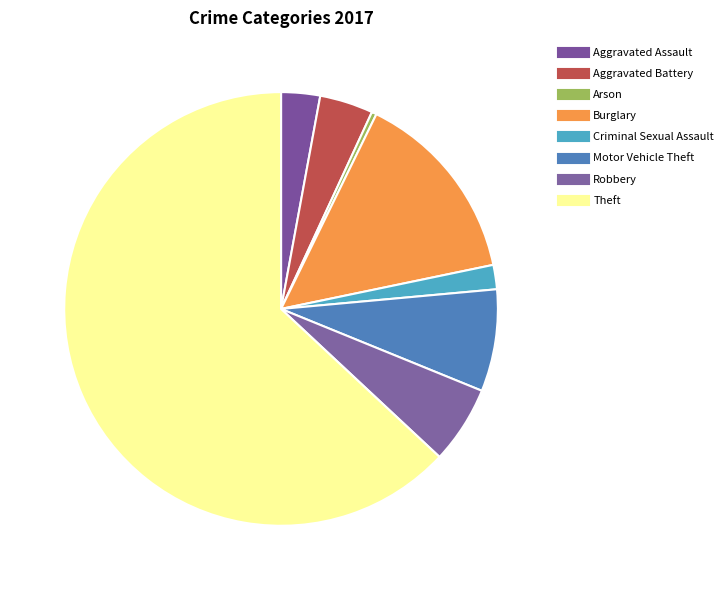

Approximately how many times larger is the value at Burglary compared to Criminal Sexual Assault?

8.0